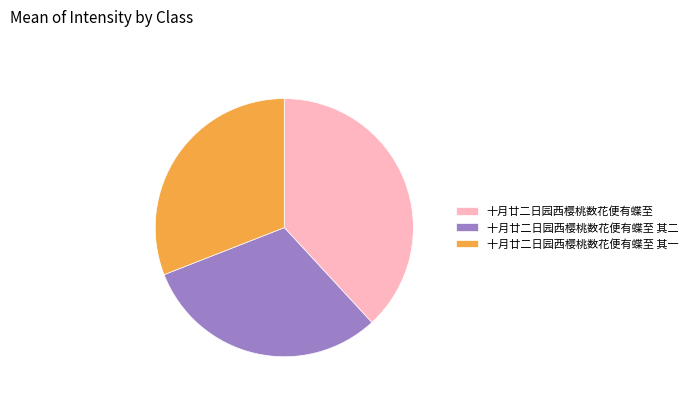

What is the ratio of the value at 十月廿二日园西樱桃数花便有蝶至 to the value at 十月廿二日园西樱桃数花便有蝶至 其二?

1.2